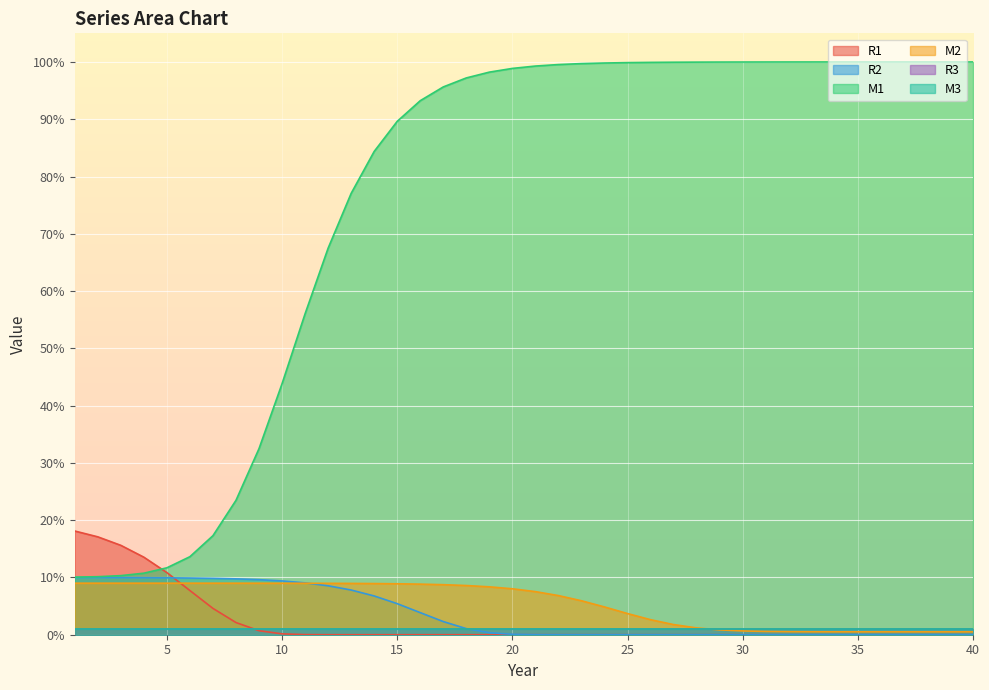

Between 35 and 39, which series saw the biggest shift?

M2